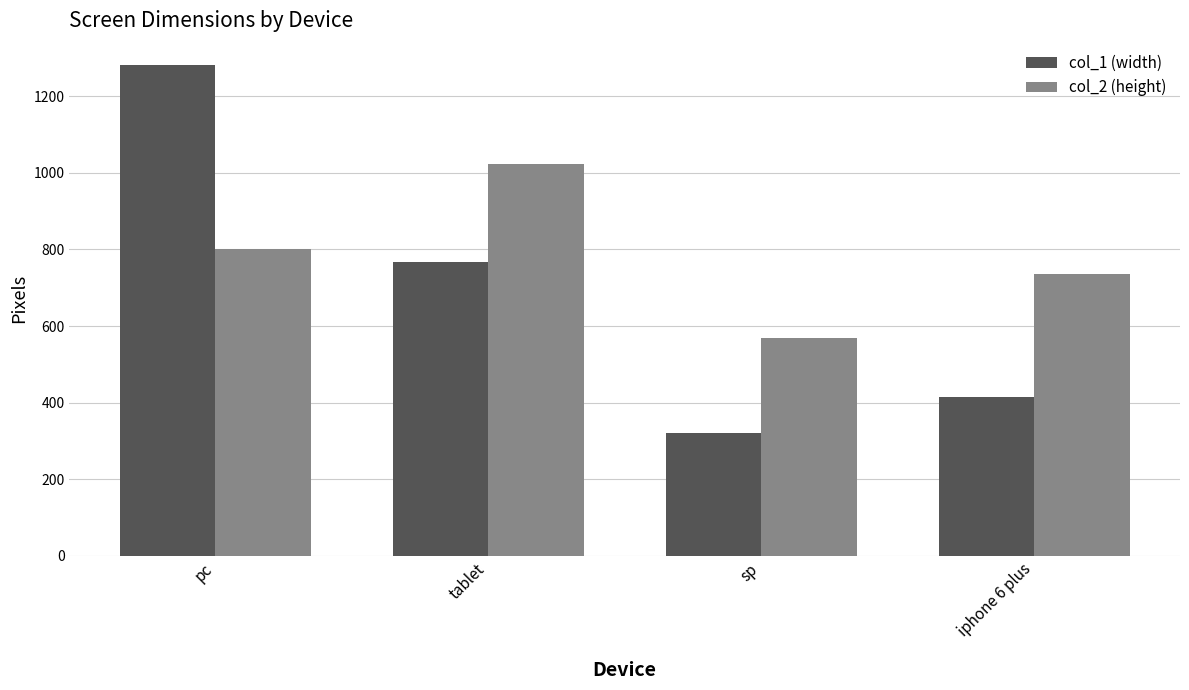

What is the highest value of the col_2 (height) series?

1024